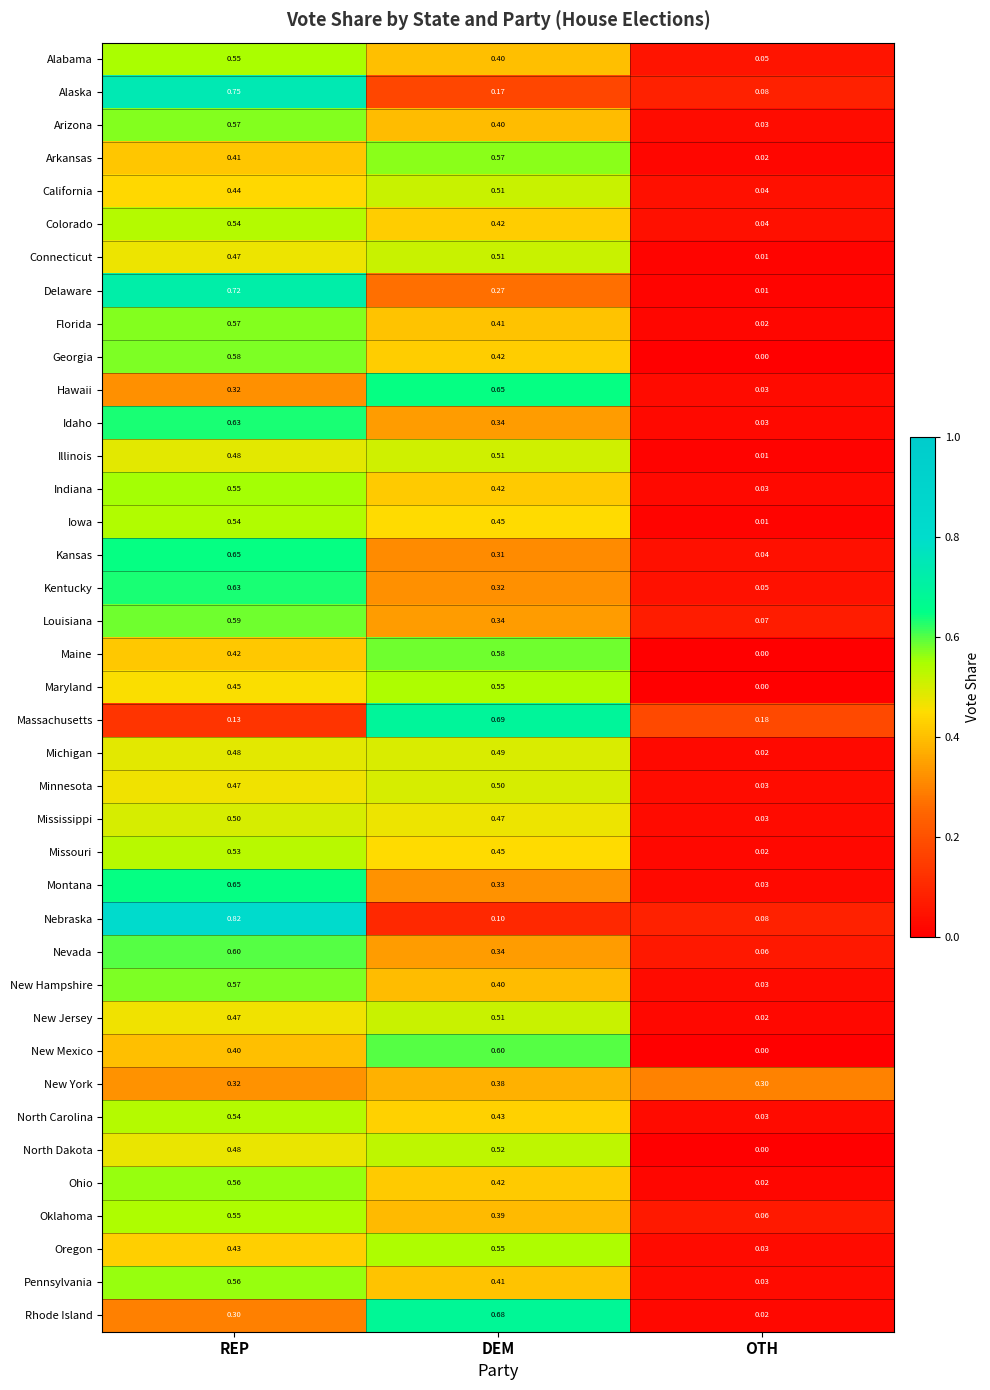

Between DEM and OTH, which series saw the biggest shift?

Rhode Island